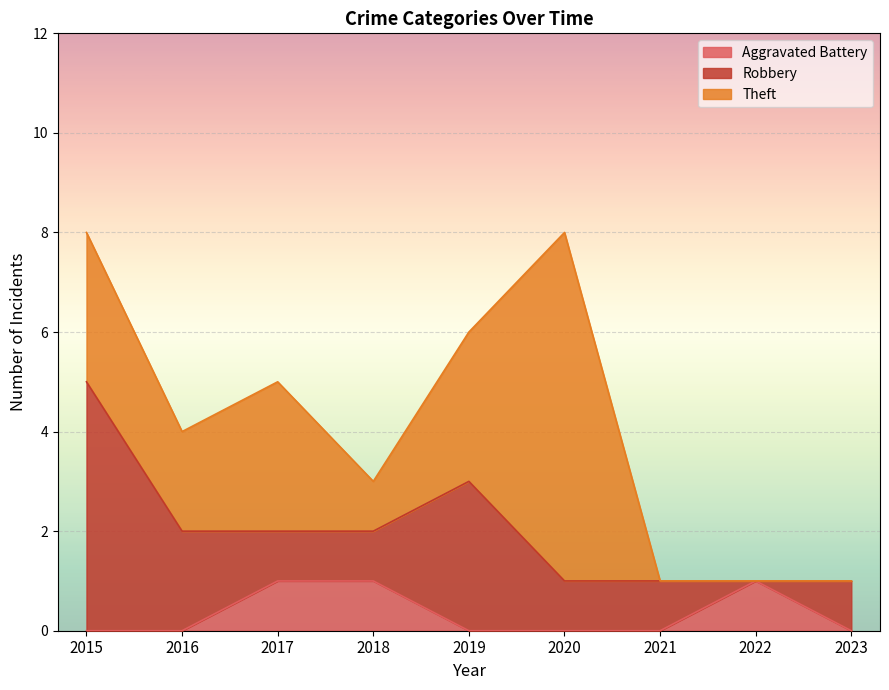

Is the value of Aggravated Battery at 2018 greater than the value of Robbery at 2019?

No